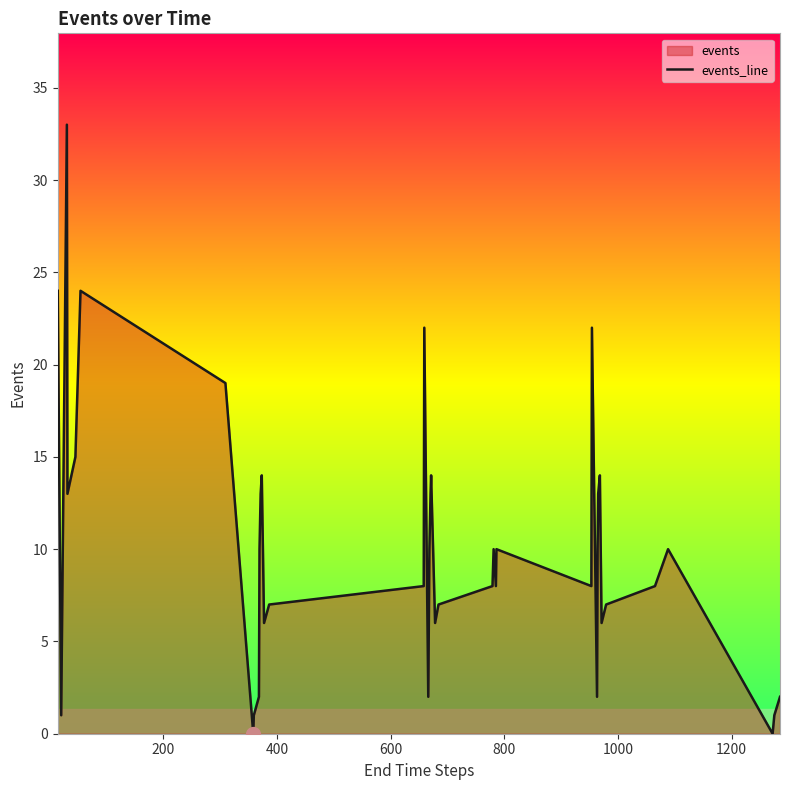

What is the greatest value displayed?

33